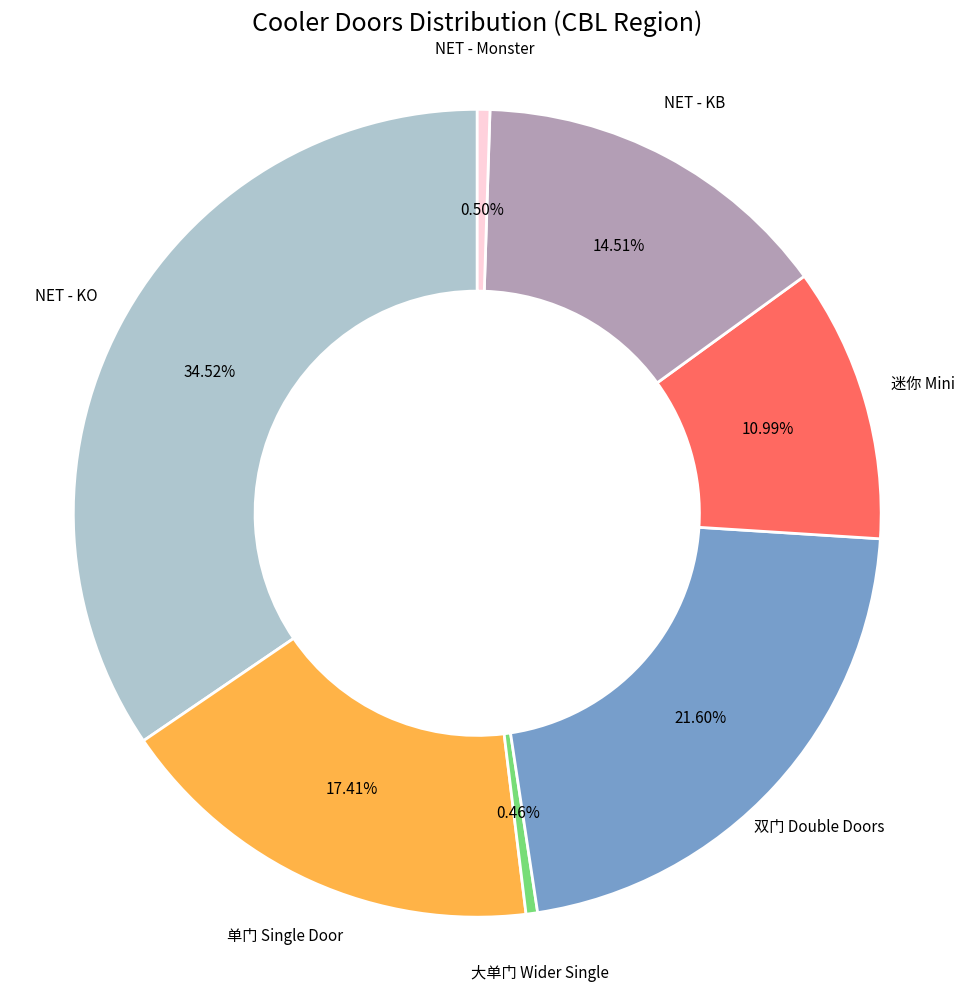

Is there a majority slice in this chart?

No